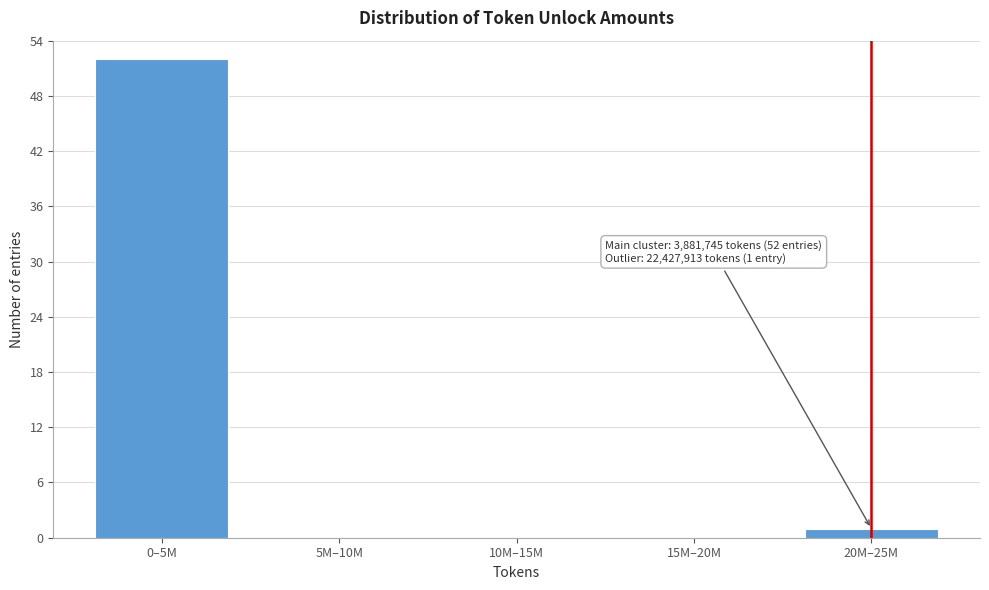

Reading left to right, list all the values displayed in this chart.

0–5M=52	5M–10M=0	10M–15M=0	15M–20M=0	20M–25M=1